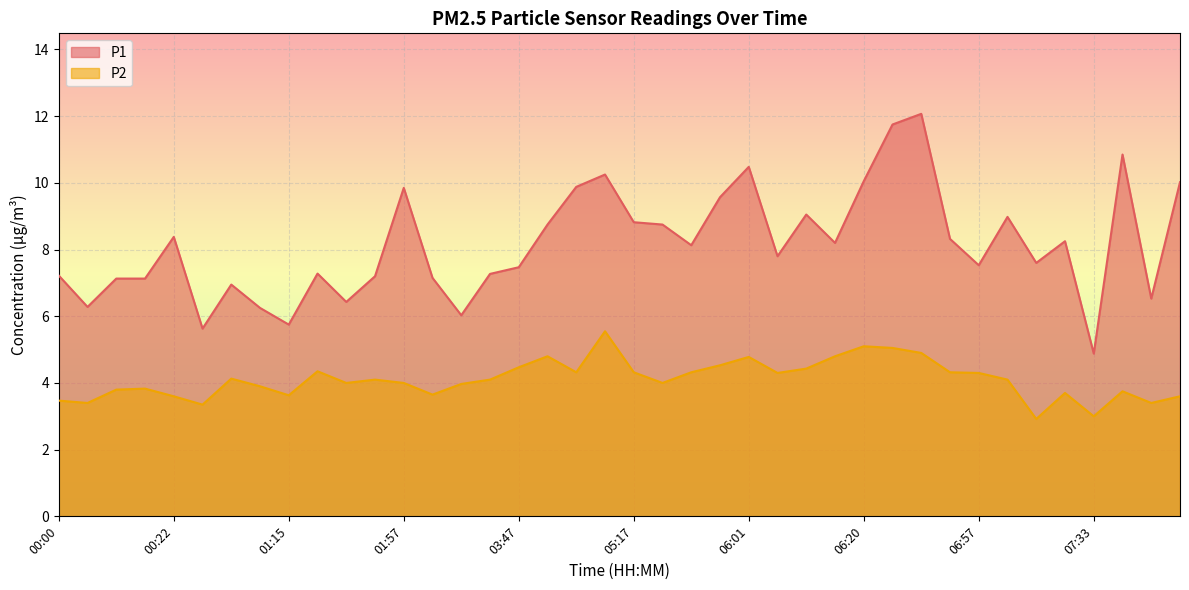

How many lines are shown in the chart?

2